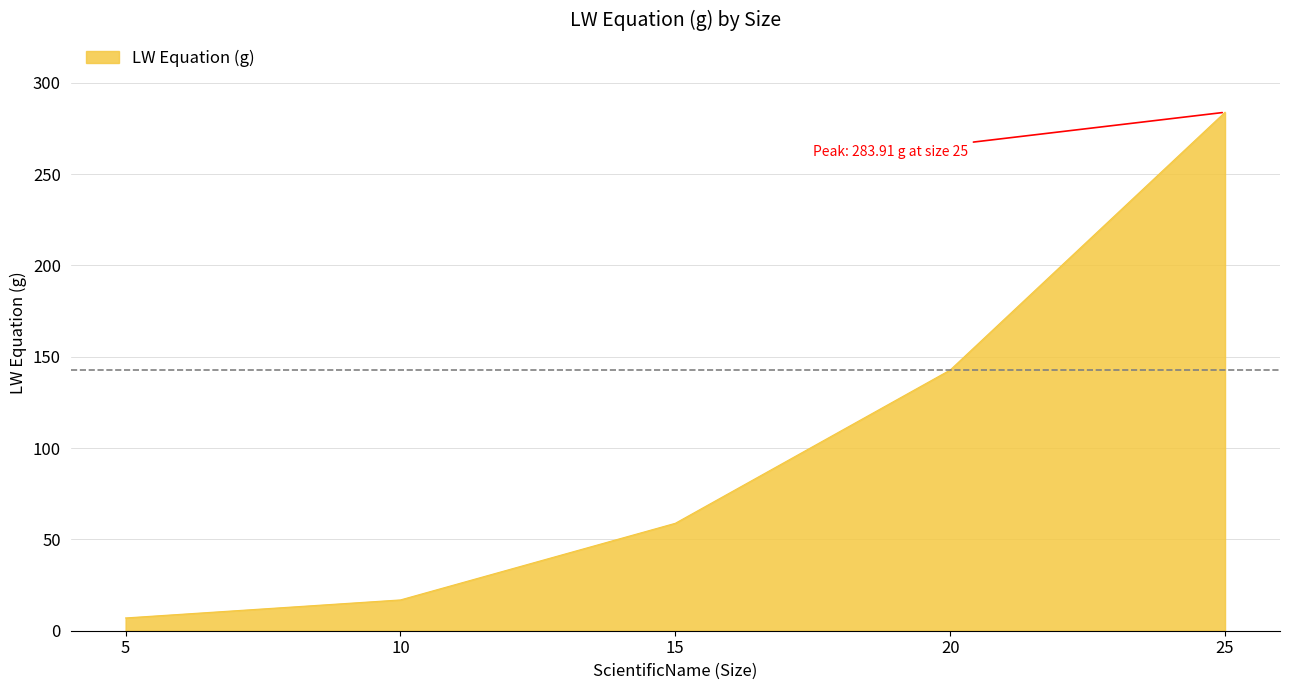

Where does the data first go above 58?

15